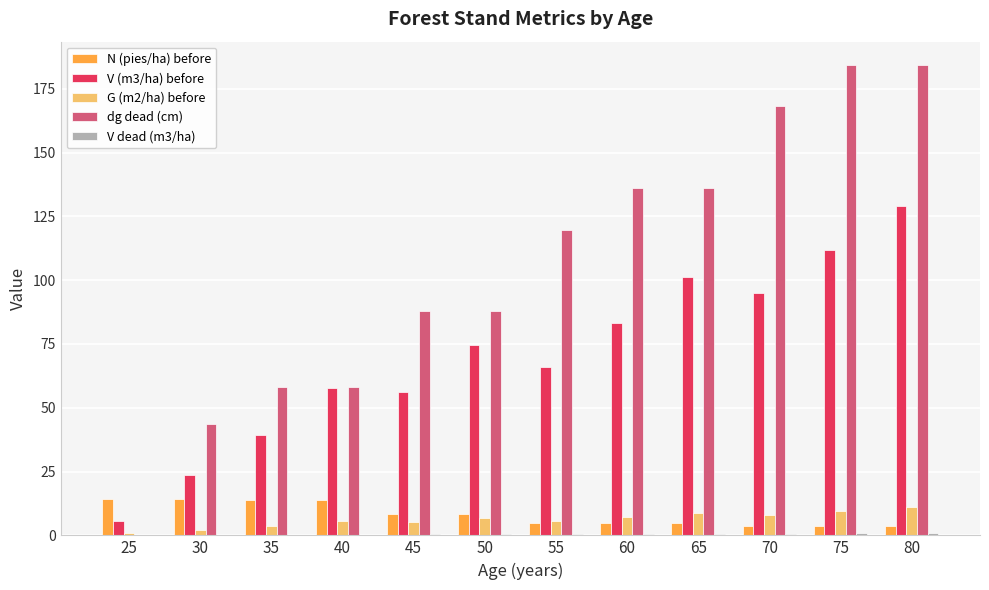

True or false: dg dead (cm) has a value of 0.0 at 25.

True